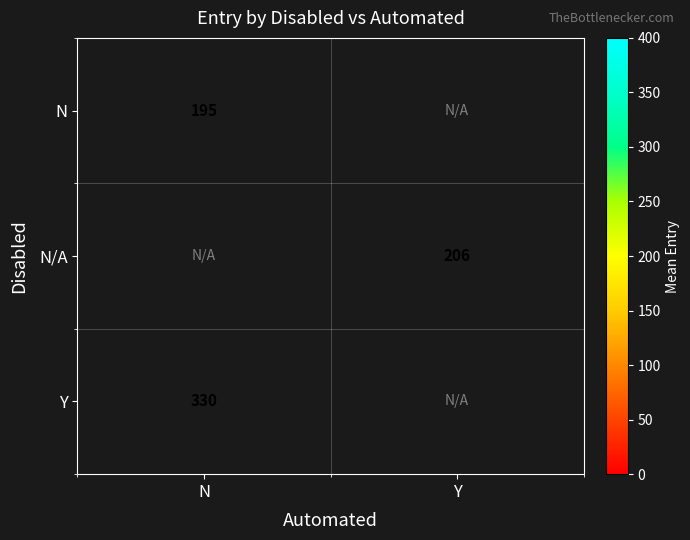

Is the value of N/A at Y greater than the value of Y at Y?

No